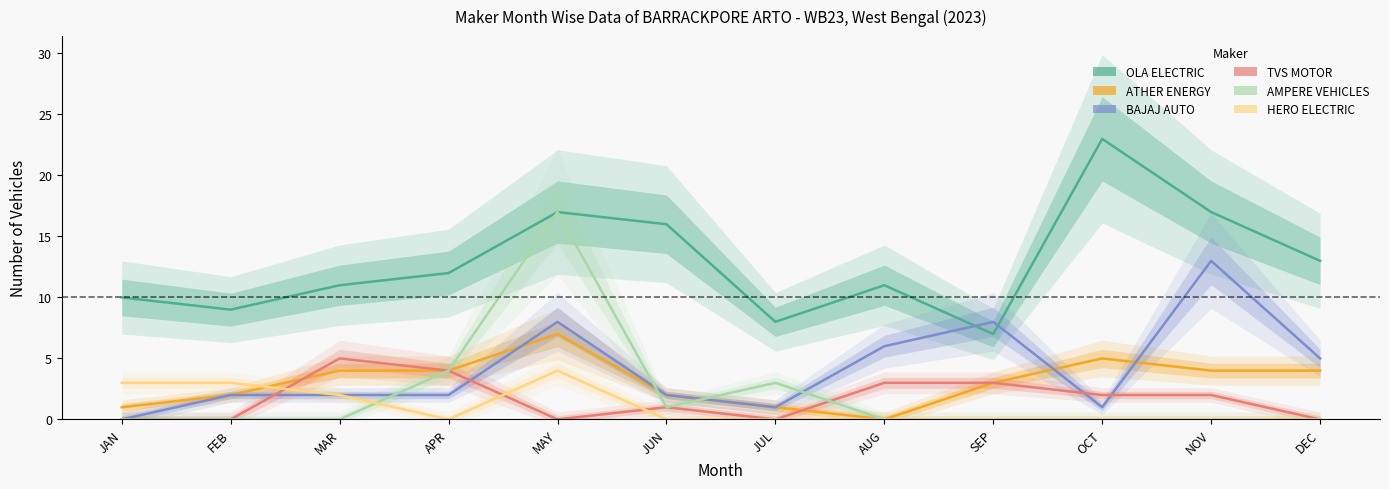

In ATHER ENERGY, how many points are lower than both neighbors (excluding endpoints)?

1